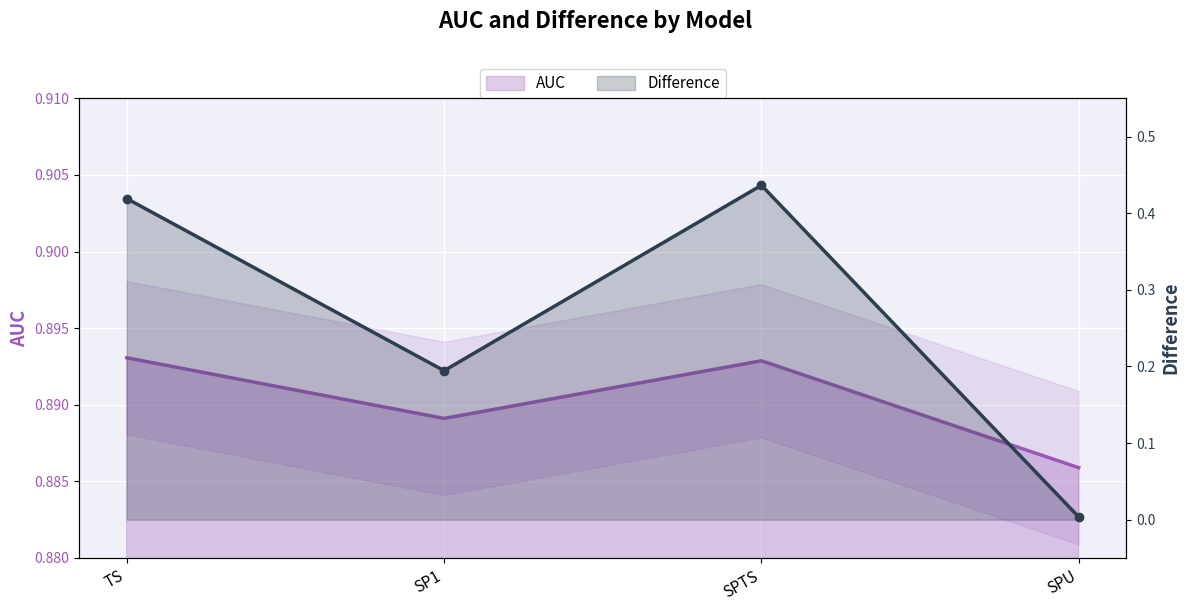

Reading left to right, list all the values displayed in this chart.

AUC: TS=0.9	SP1=0.9	SPTS=0.9	SPU=0.9
Difference: TS=0.4	SP1=0.2	SPTS=0.4	SPU=0.0